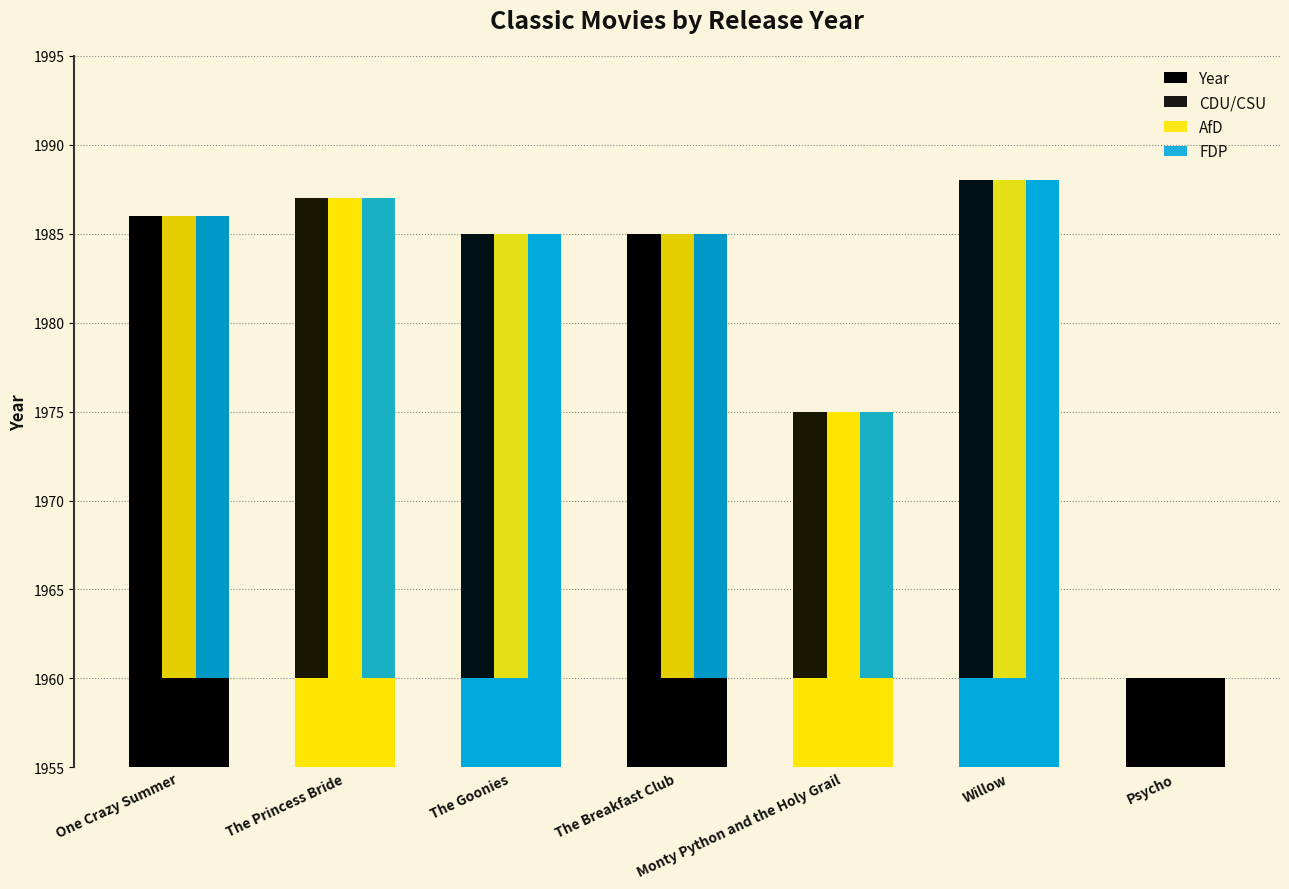

Is it true that FDP equals 17 at Psycho?

False